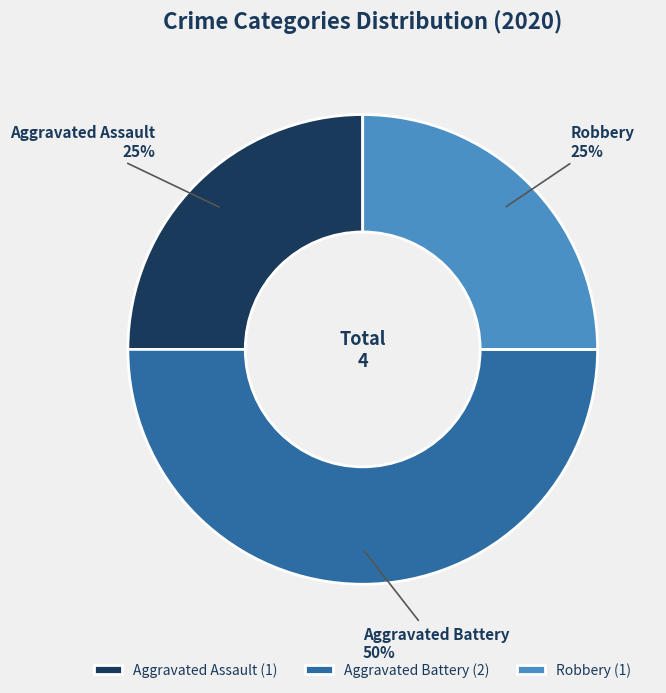

To the nearest percent, what percentage of the pie is Aggravated Battery?

50%